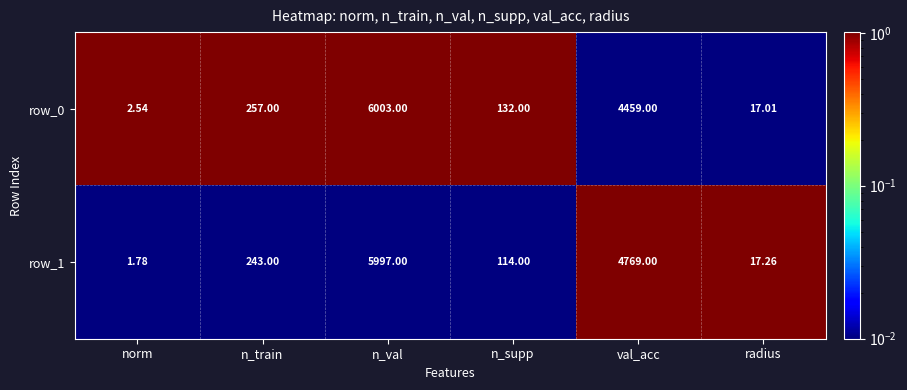

What is the difference between the second highest and second lowest values in the row_1 series?

4751.7